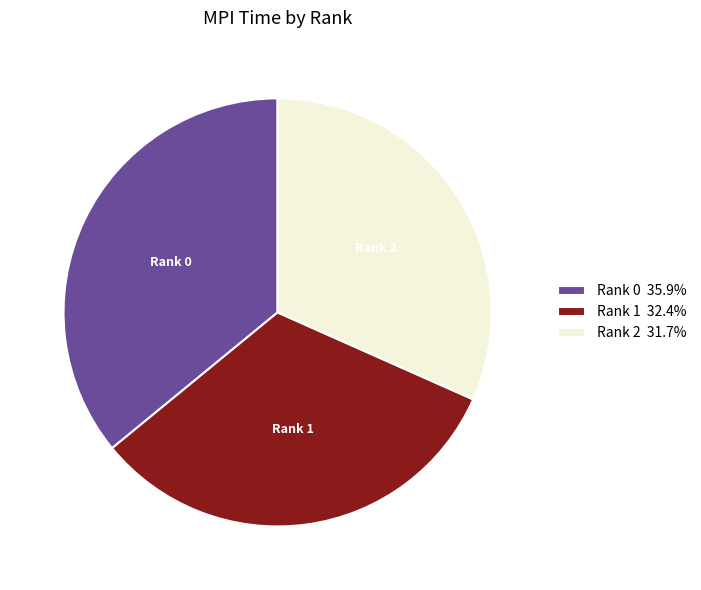

How many slices are in this pie chart?

3